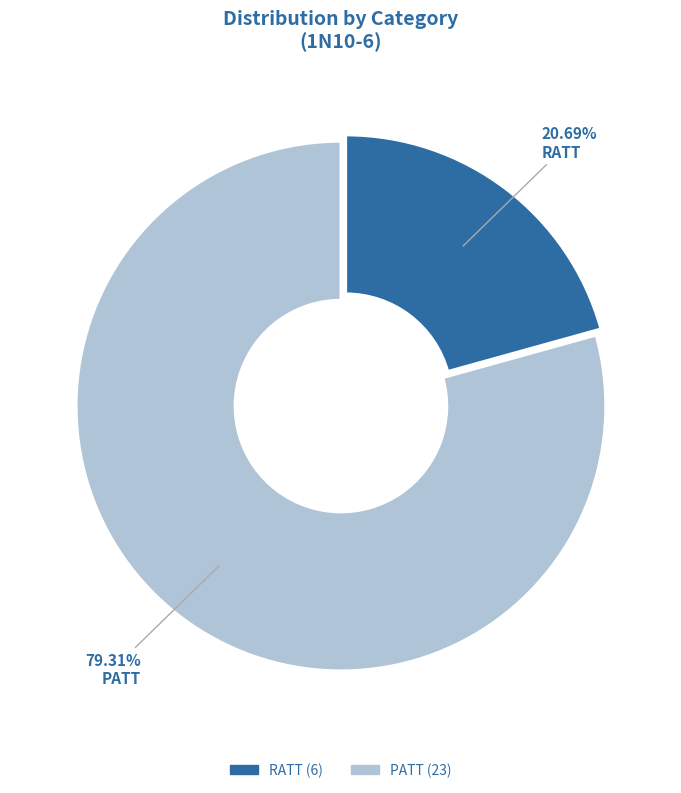

True or false: RATT accounts for 21% of the total.

True